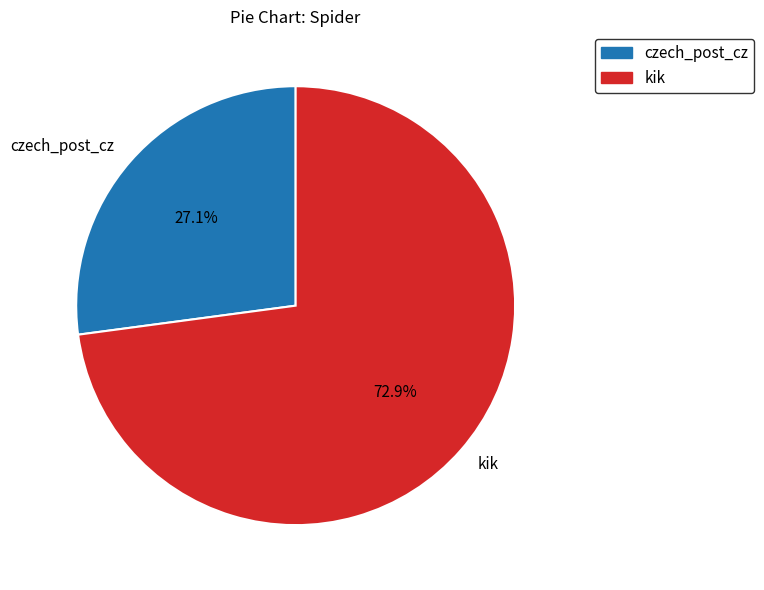

Which category has the smallest portion of the pie?

czech_post_cz